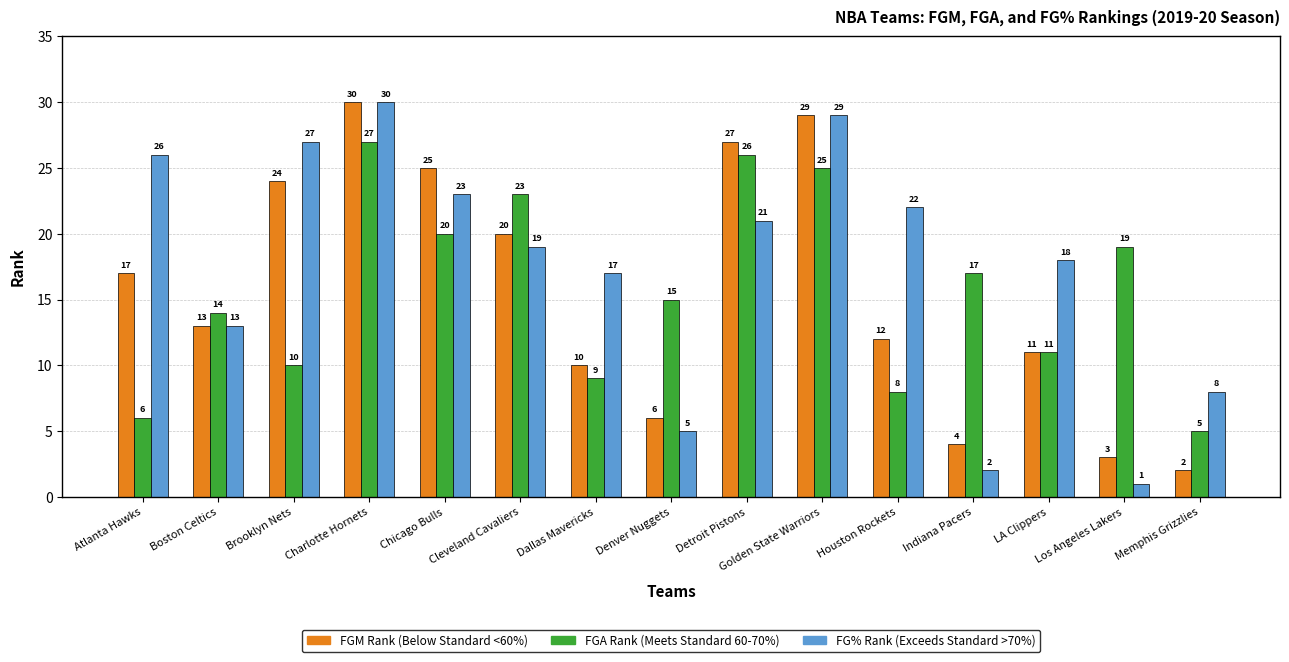

What is the total value across all series at Houston Rockets?

42